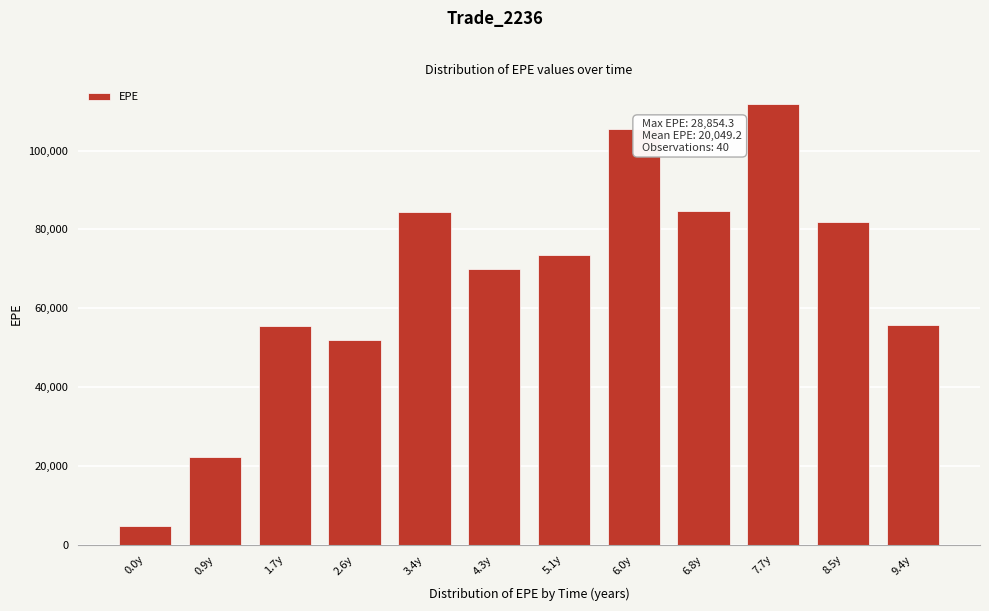

What value does the data have at 6.0y?

105567.6